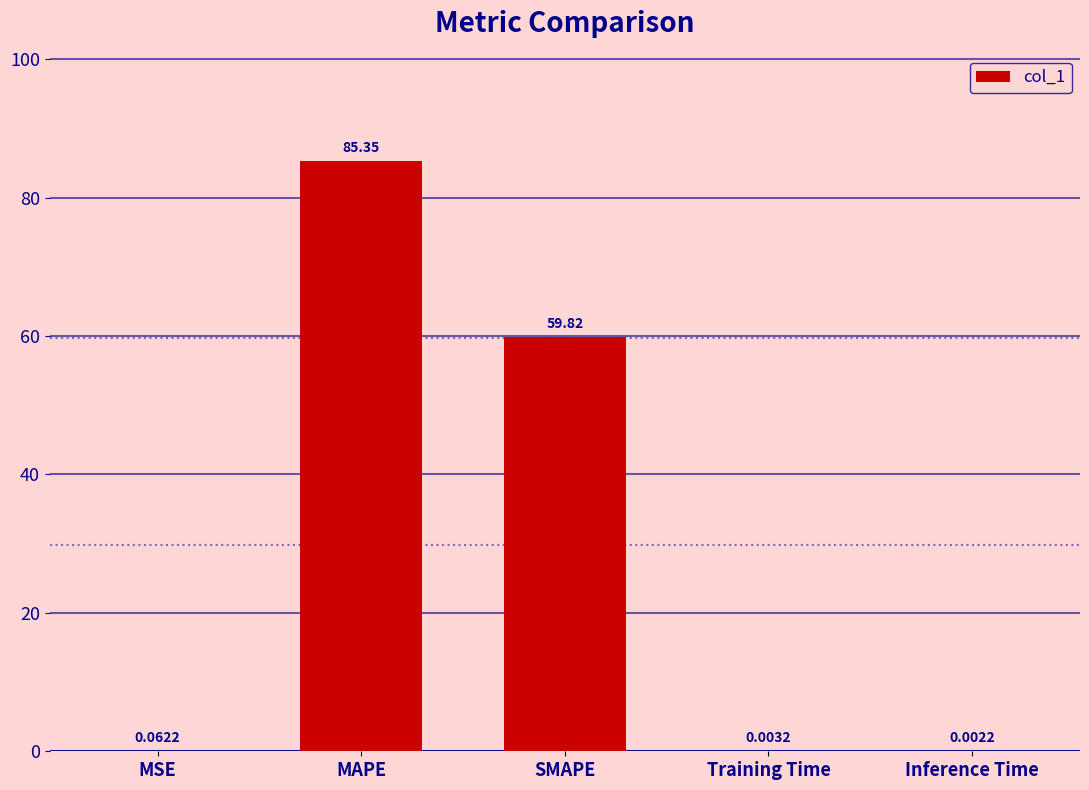

Between Training Time and Inference Time, which is larger?

Training Time